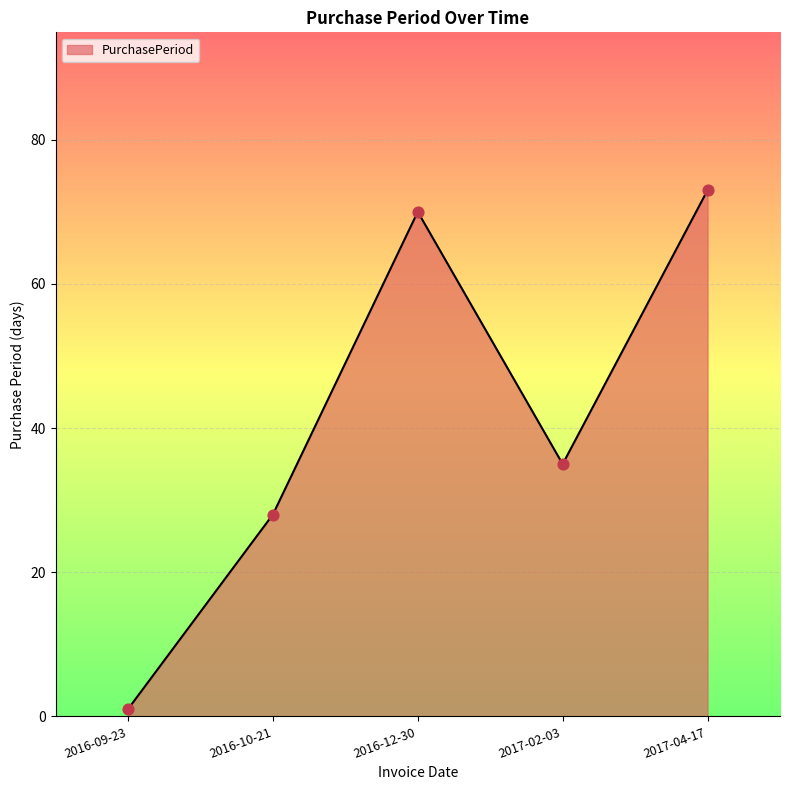

What is the change in value from 2016-09-23 to 2017-02-03?

+34